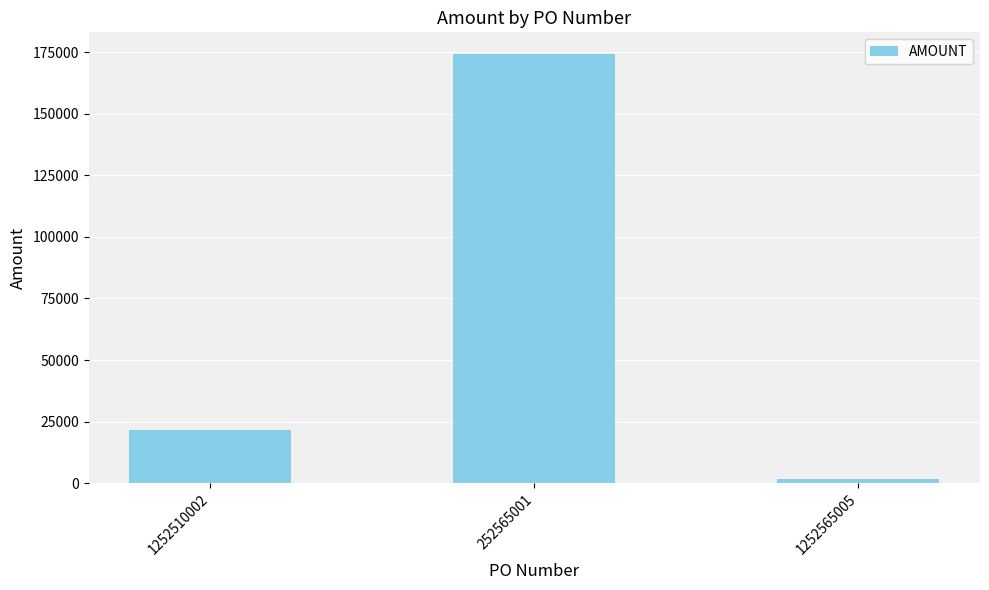

Reading left to right, extract all data points from this chart.

1252510002=21740	252565001=174454	1252565005=1476